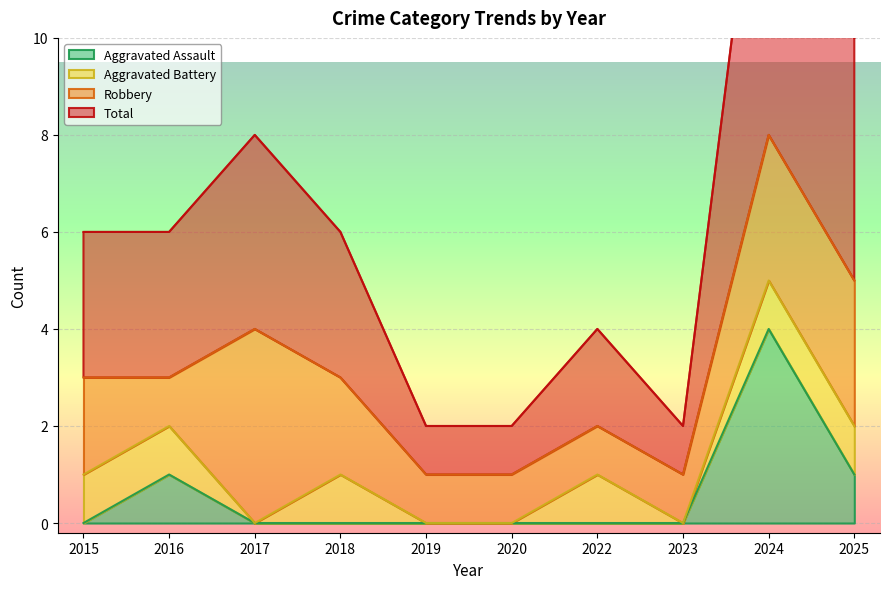

How many data points in Aggravated Assault are above 0?

3